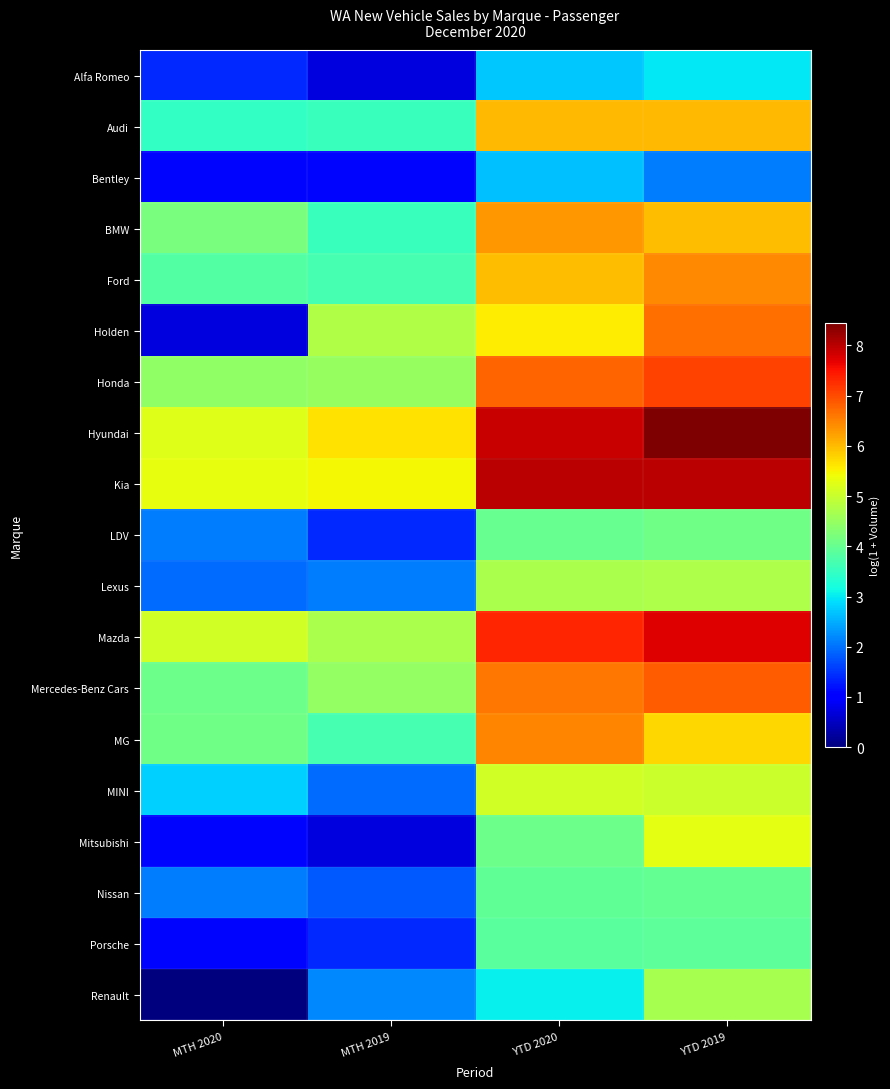

At how many categories does at least one series exceed 3?

4